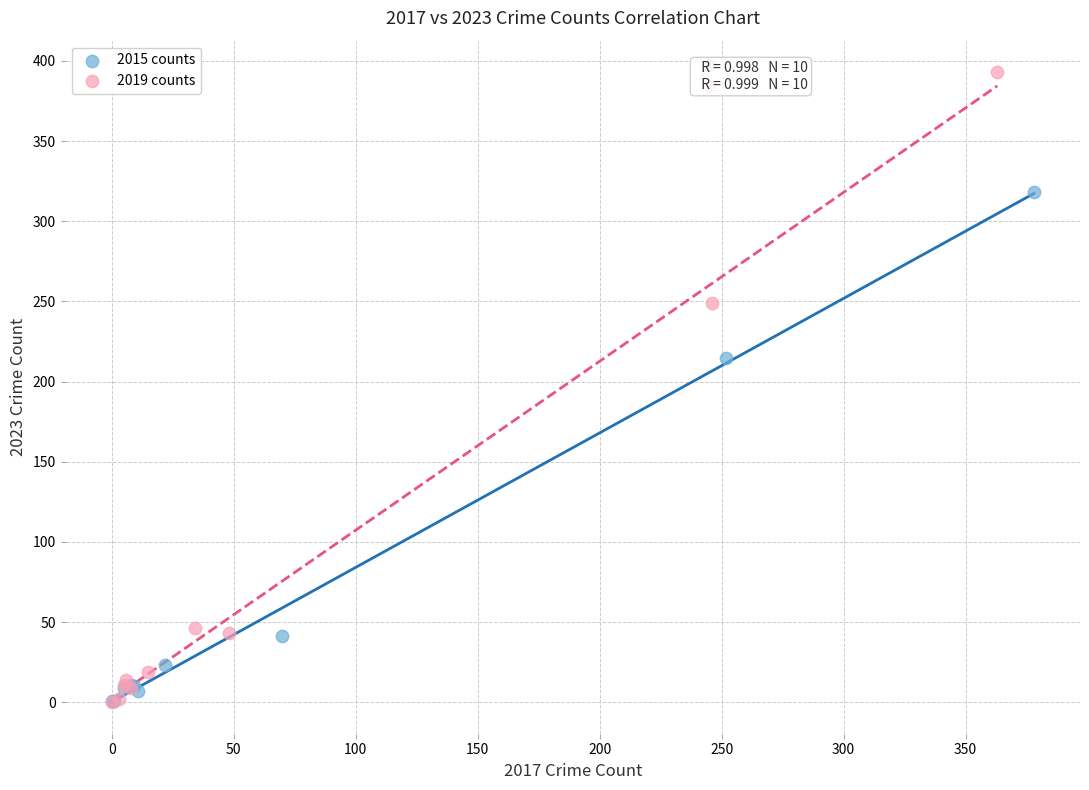

Which series has the largest Y range (max minus min)?

2019 counts